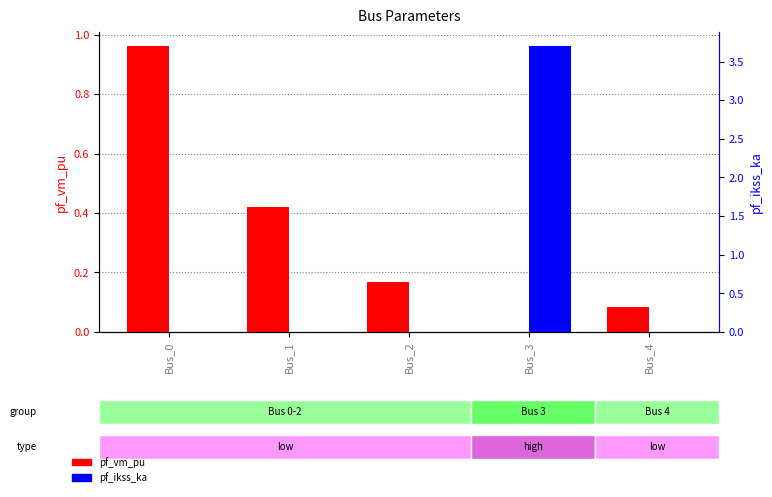

Is it true that pf_vm_pu equals 0.2 at Bus_2?

True